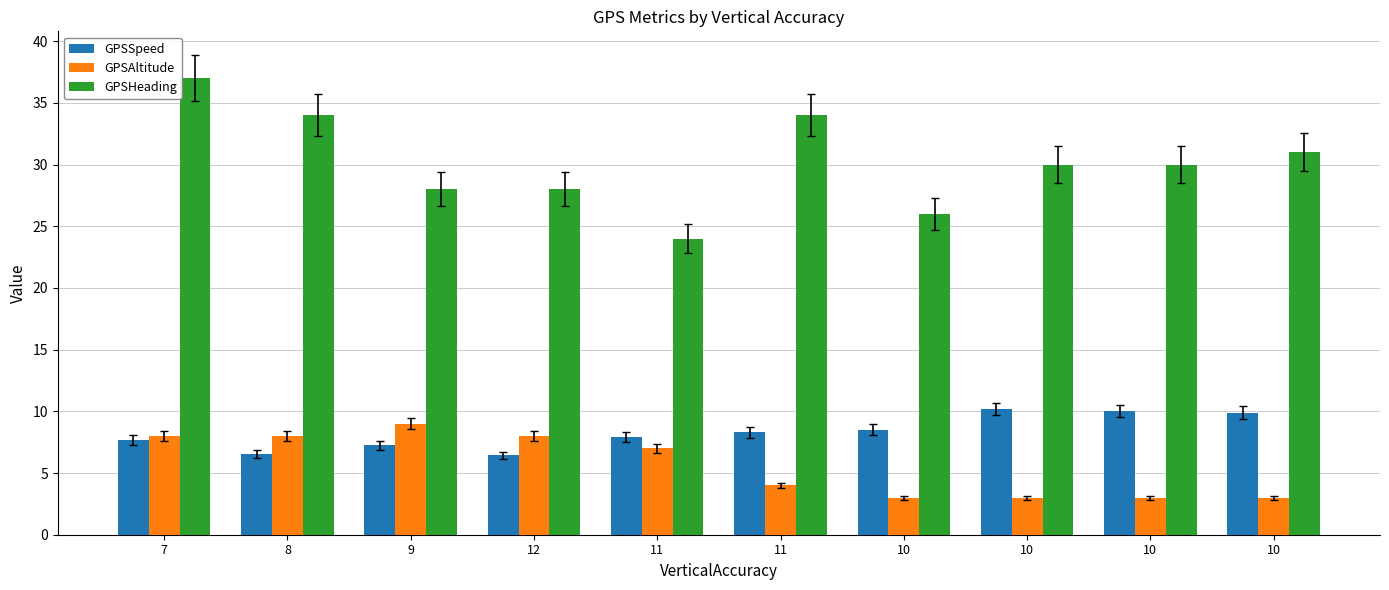

Does the chart contain stacked bars?

No